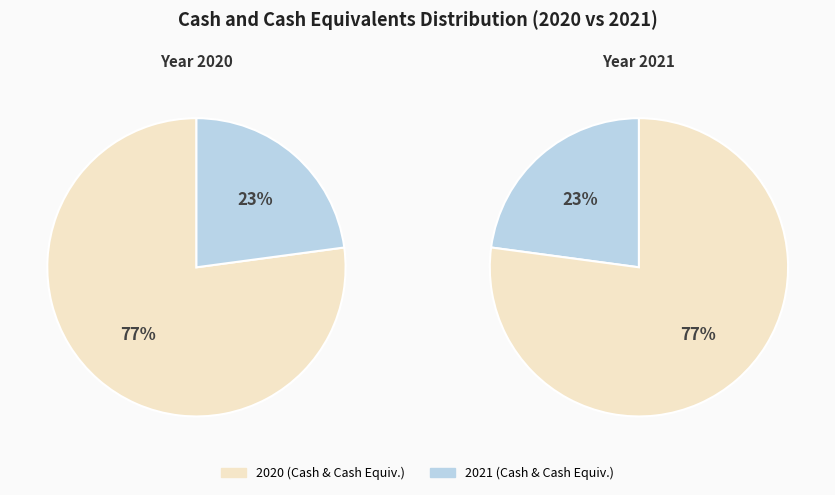

What is the change in value from 2020 to 2021?

-898662